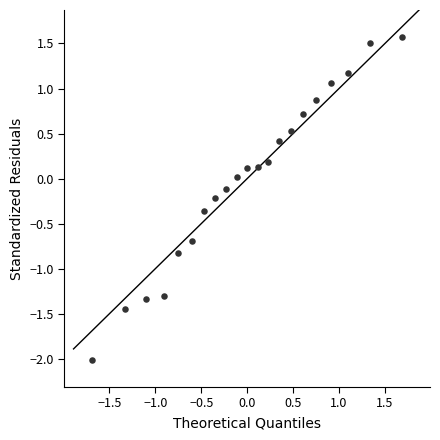

What is the range of X values (max minus min)?

3.4